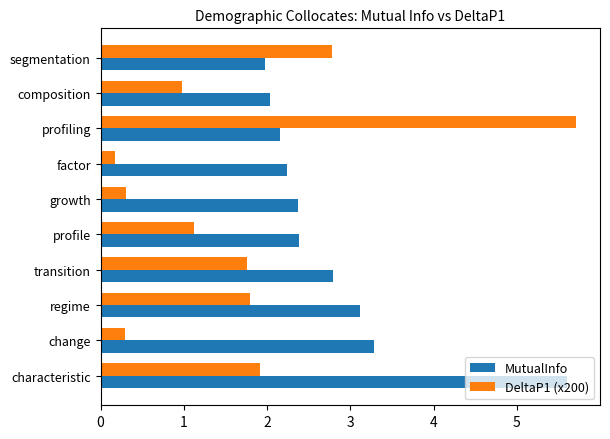

At how many categories does at least one series exceed 3?

4